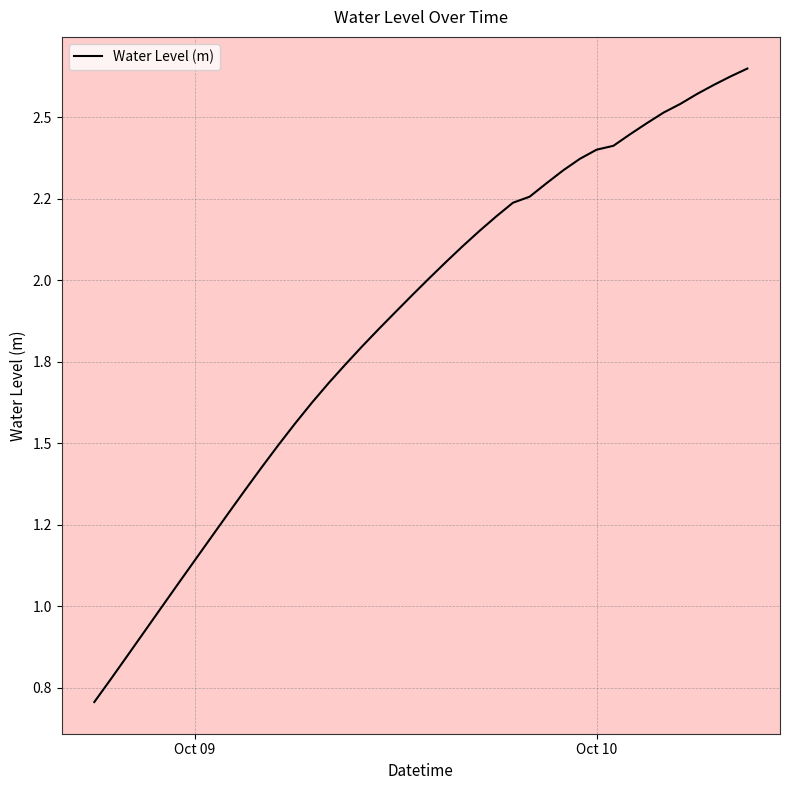

Does the chart display data point markers on the line(s)?

No